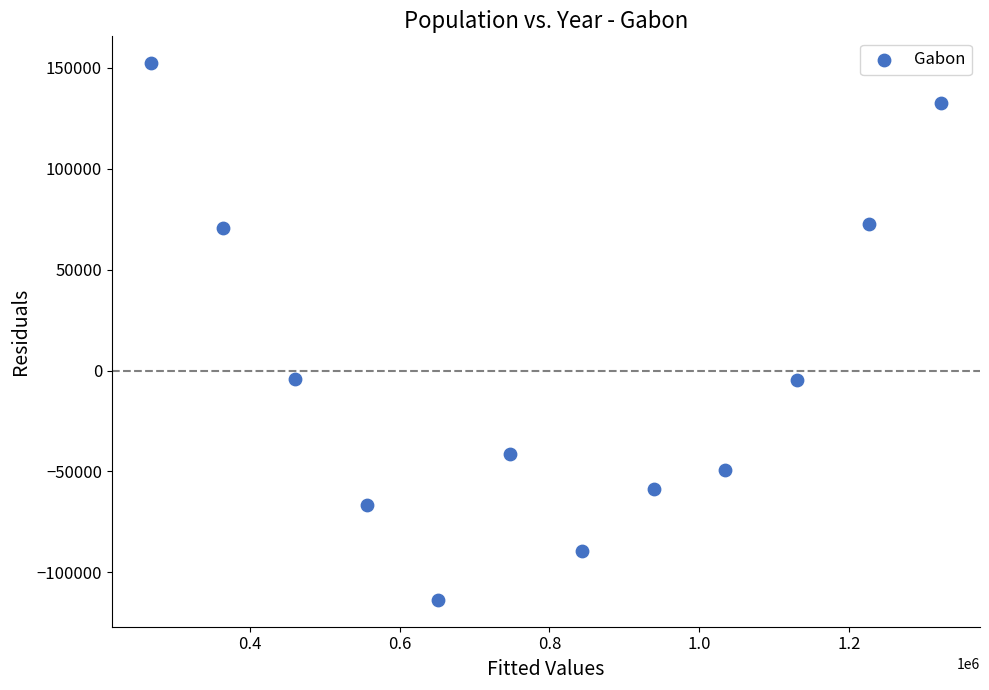

What is the range of Y values (max minus min)?

266047.4